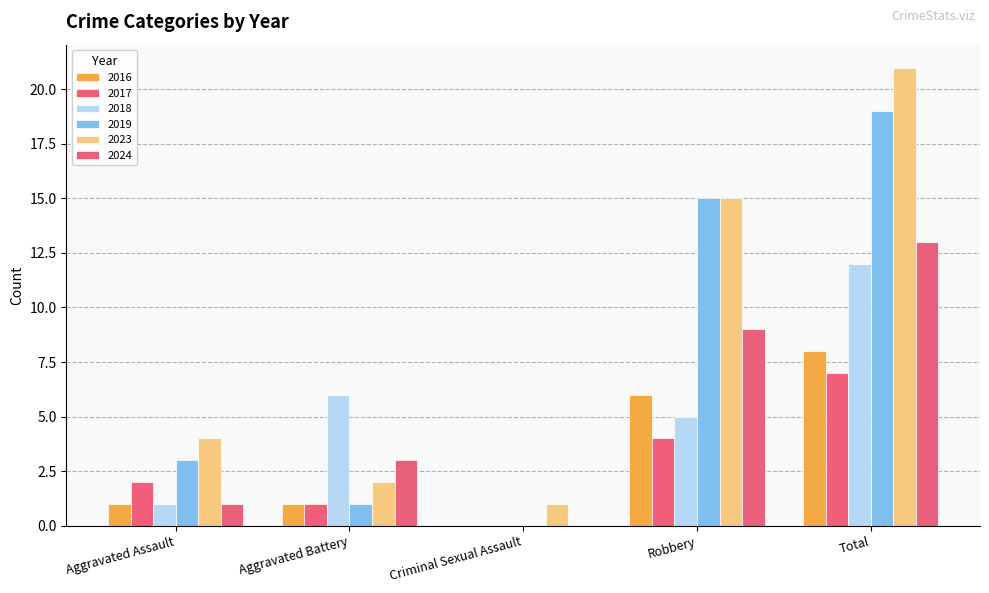

Reading left to right, what are all the values shown in this chart?

2016: Aggravated Assault=1	Aggravated Battery=1	Criminal Sexual Assault=0	Robbery=6	Total=8
2017: Aggravated Assault=2	Aggravated Battery=1	Criminal Sexual Assault=0	Robbery=4	Total=7
2018: Aggravated Assault=1	Aggravated Battery=6	Criminal Sexual Assault=0	Robbery=5	Total=12
2019: Aggravated Assault=3	Aggravated Battery=1	Criminal Sexual Assault=0	Robbery=15	Total=19
2023: Aggravated Assault=4	Aggravated Battery=2	Criminal Sexual Assault=1	Robbery=15	Total=21
2024: Aggravated Assault=1	Aggravated Battery=3	Criminal Sexual Assault=0	Robbery=9	Total=13